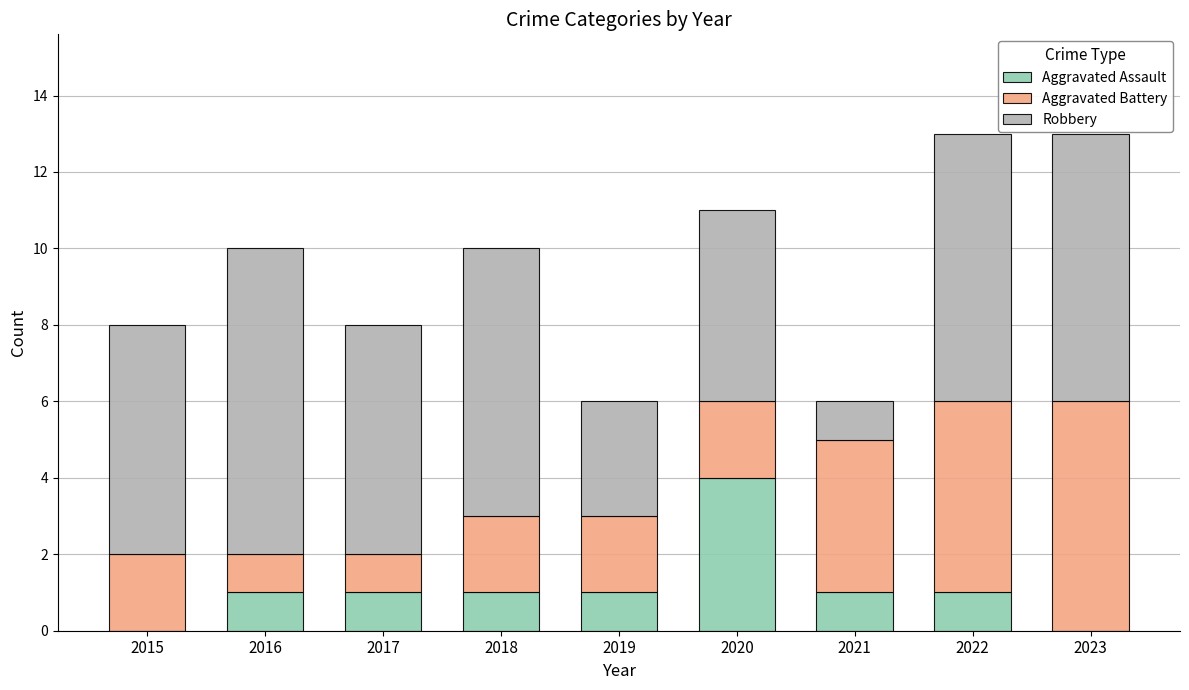

Is it true that Aggravated Assault equals 1 at 2021?

True